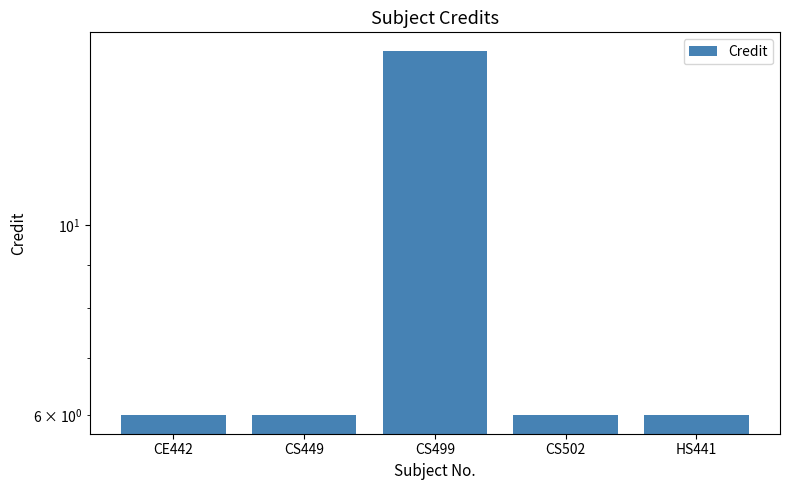

Which category has the lowest value across all series?

CE442